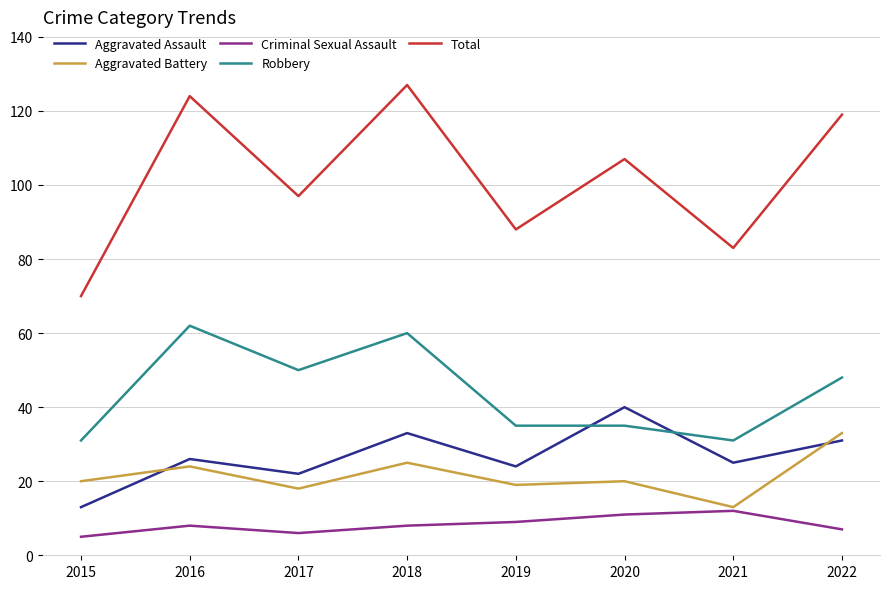

True or false: Aggravated Battery and Total intersect in this chart.

False